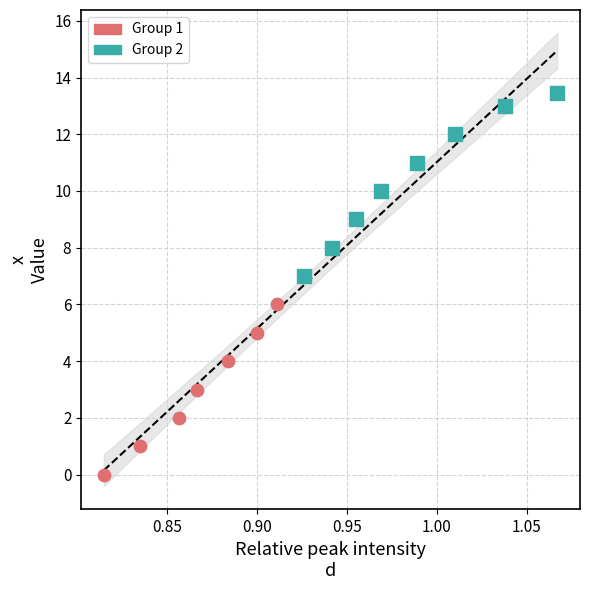

Which series reaches the maximum Y coordinate?

Group 2